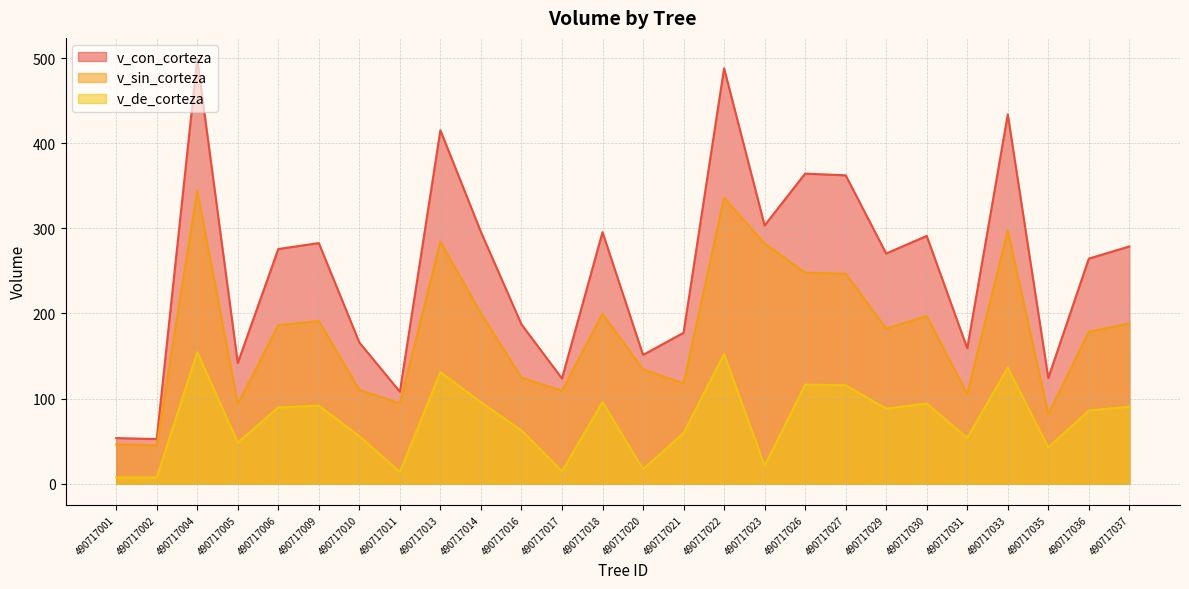

What is the difference between the maximum and minimum values in the v_con_corteza series?

446.4